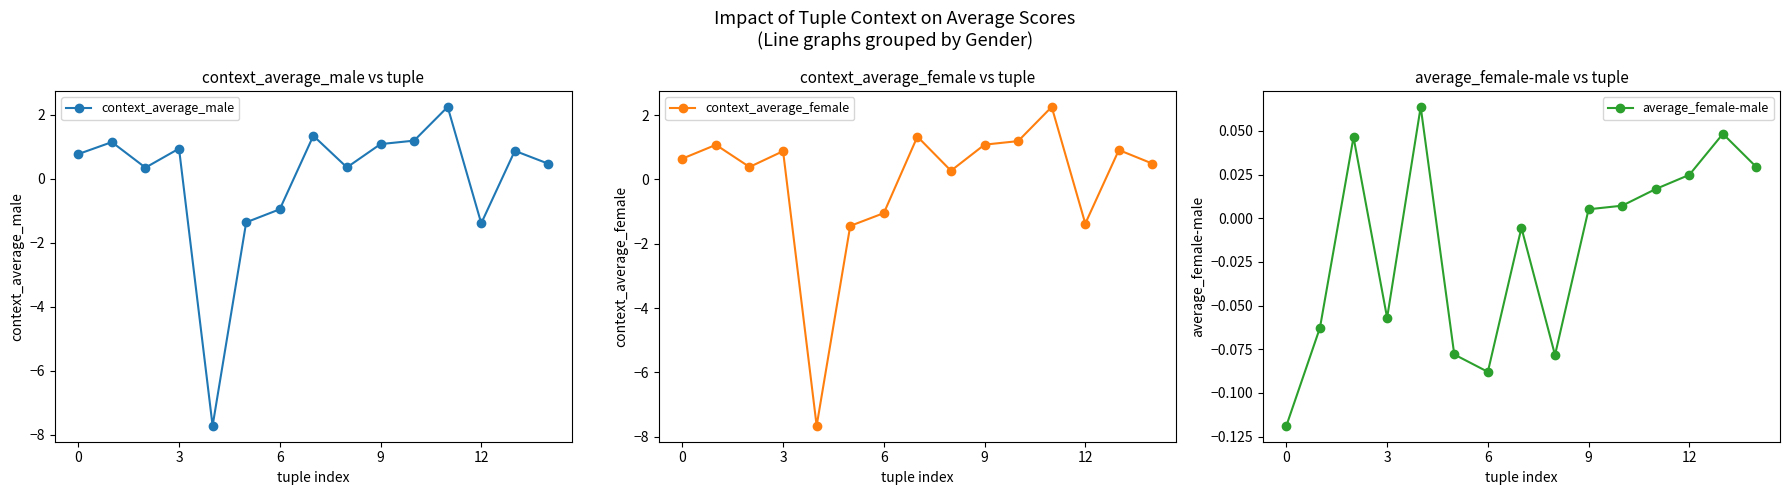

Where is context_average_female nearest to the value -2?

5